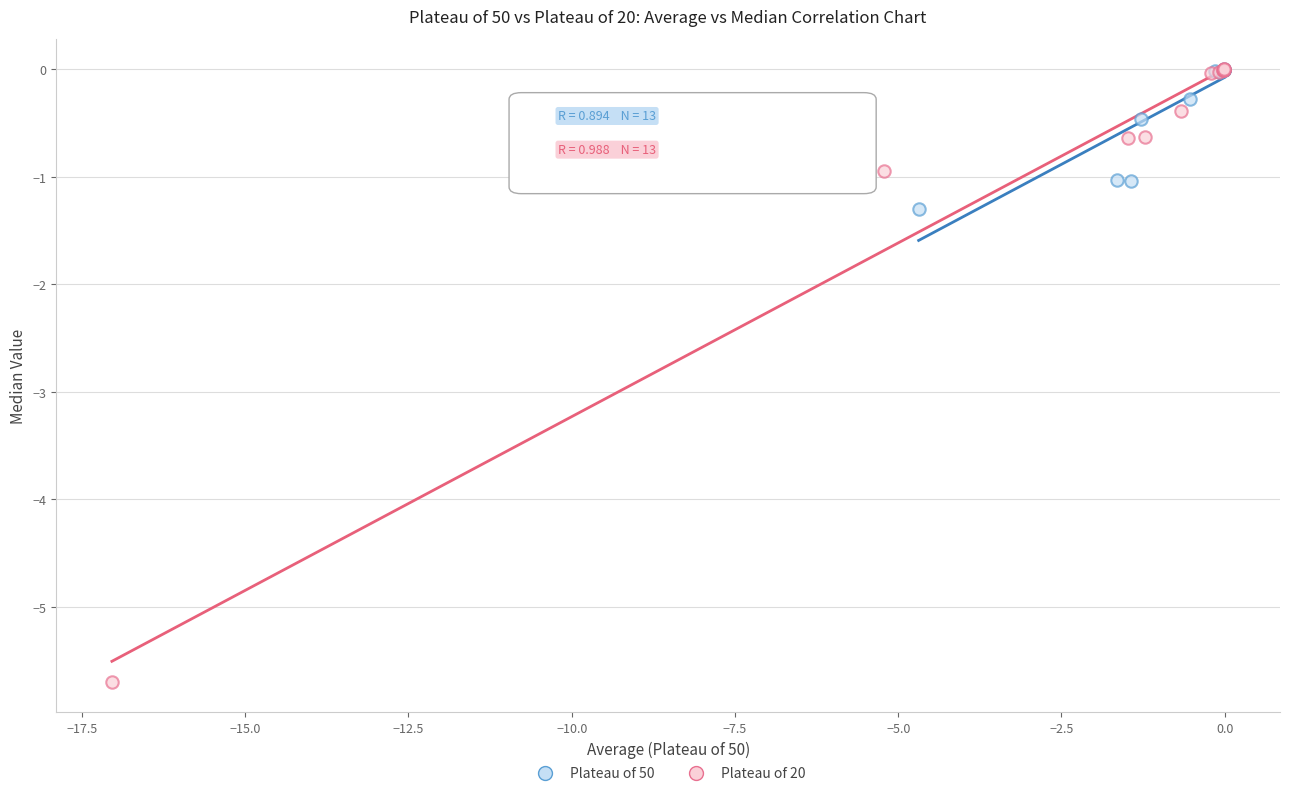

What are all the series names shown in the legend?

Plateau of 50, Plateau of 20